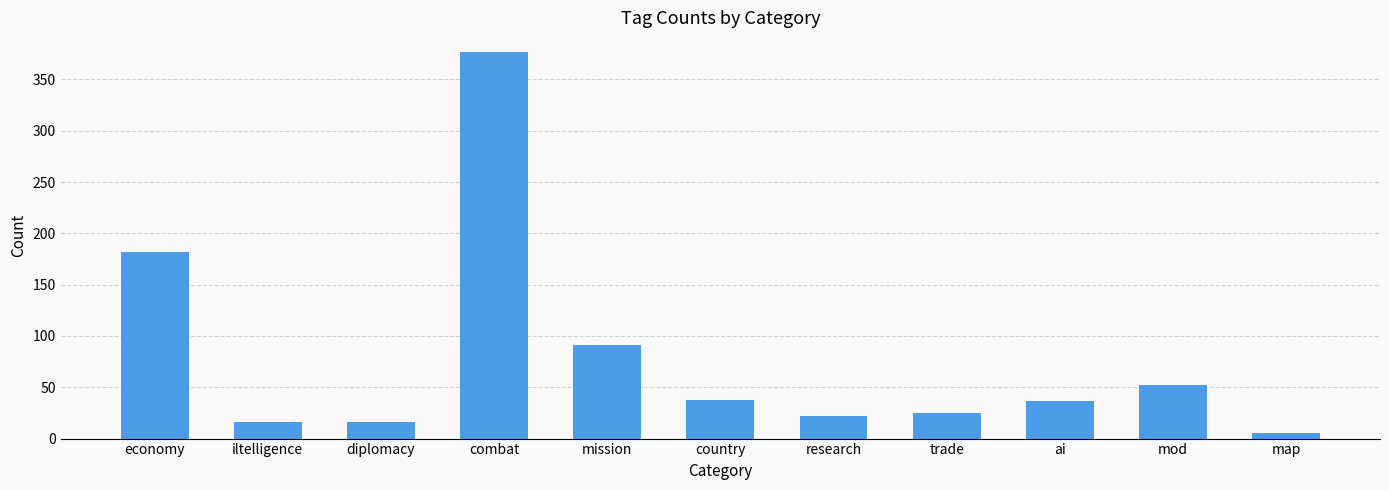

What is the average value?

78